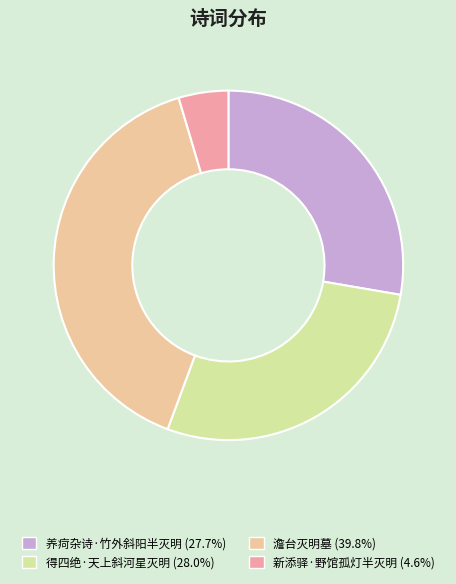

Do 新添驿·野馆孤灯半灭明 and 养疴杂诗·竹外斜阳半灭明 together represent more than half of the pie?

No